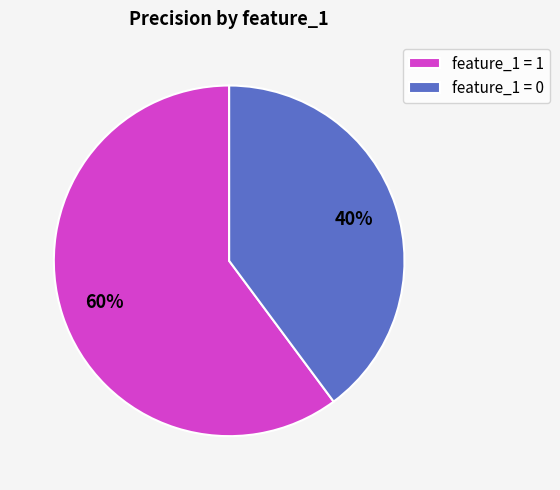

Does any single category account for the majority?

Yes